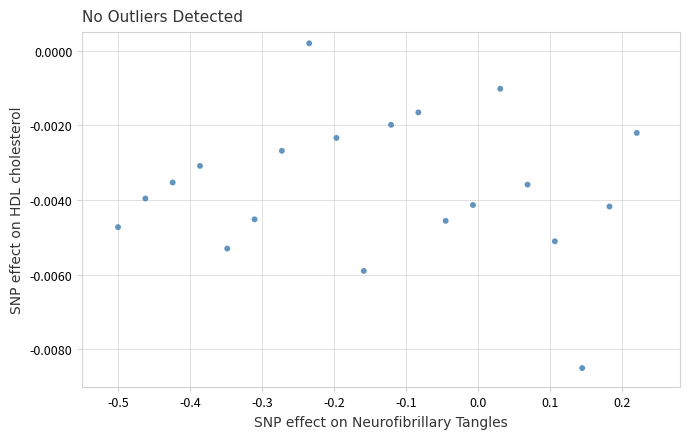

How many data points are displayed?

20